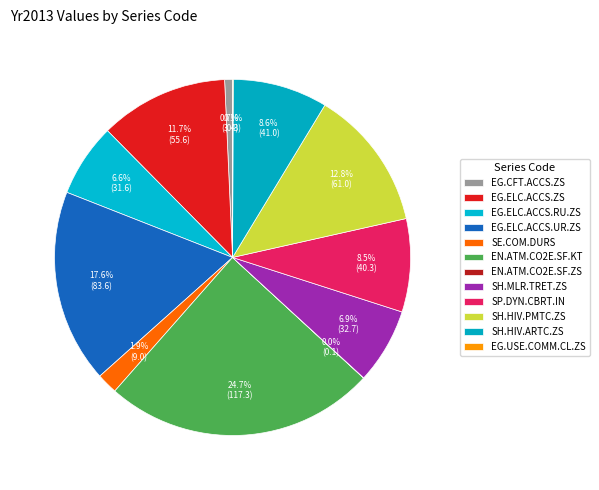

What is the largest slice in the pie chart?

EN.ATM.CO2E.SF.KT